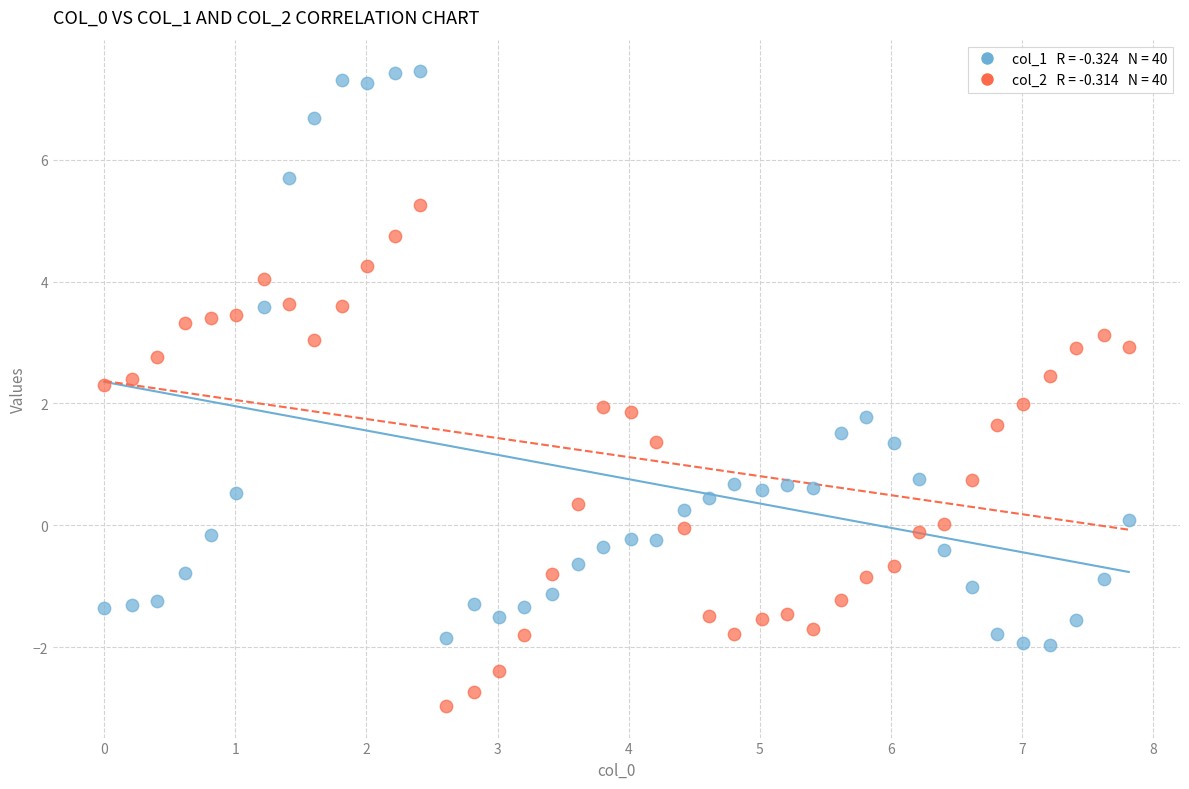

Across all data points, what is the range of Y values (max minus min)?

10.4